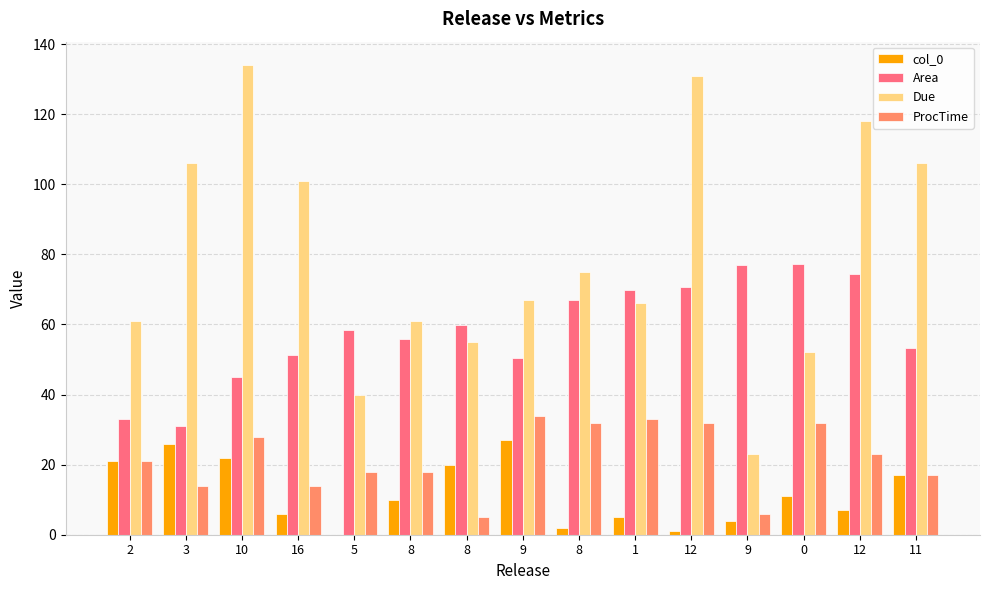

How many groups of bars are there?

15